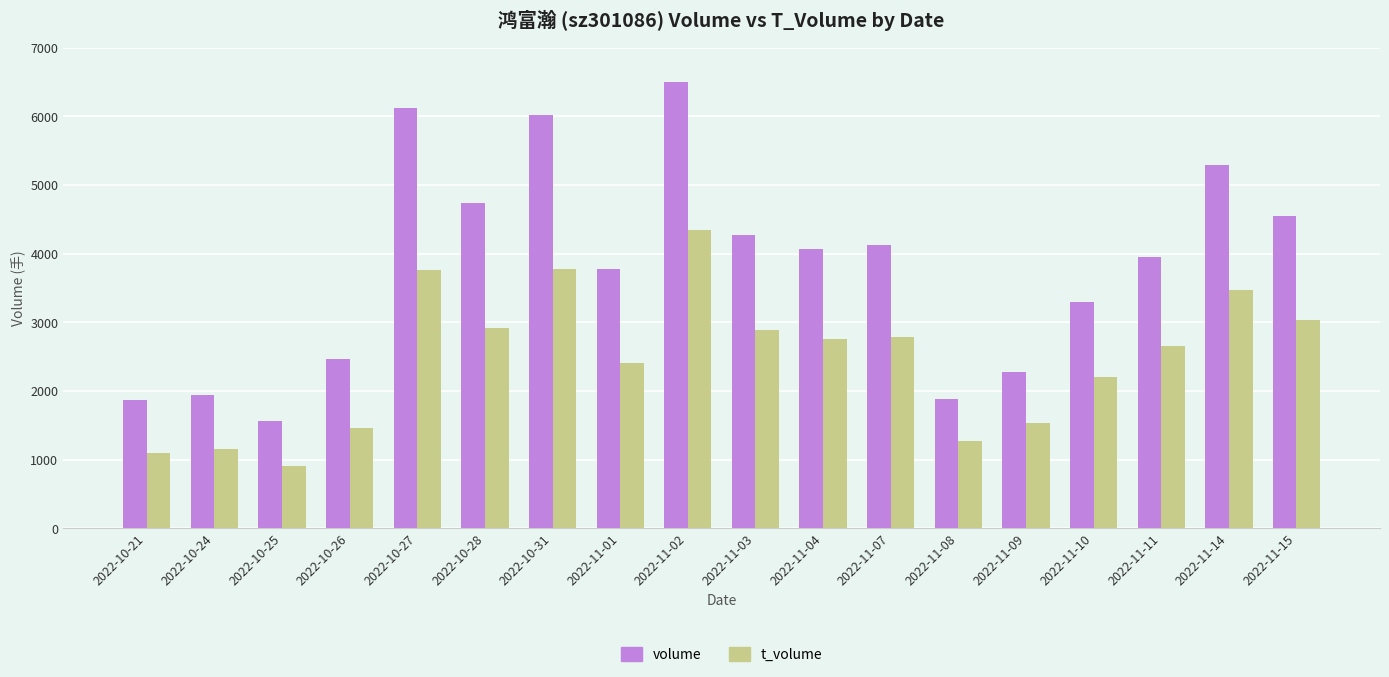

Does the chart contain any negative values?

No